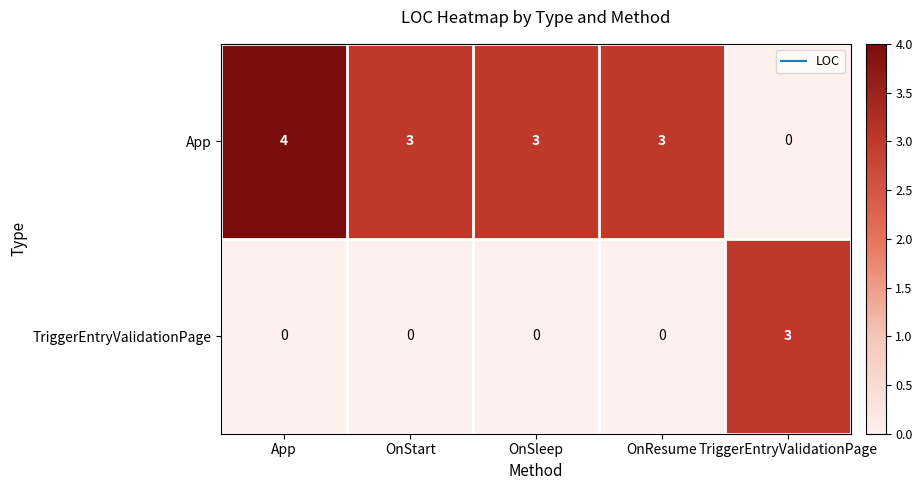

List the series in order of their peak value, highest first.

App, TriggerEntryValidationPage